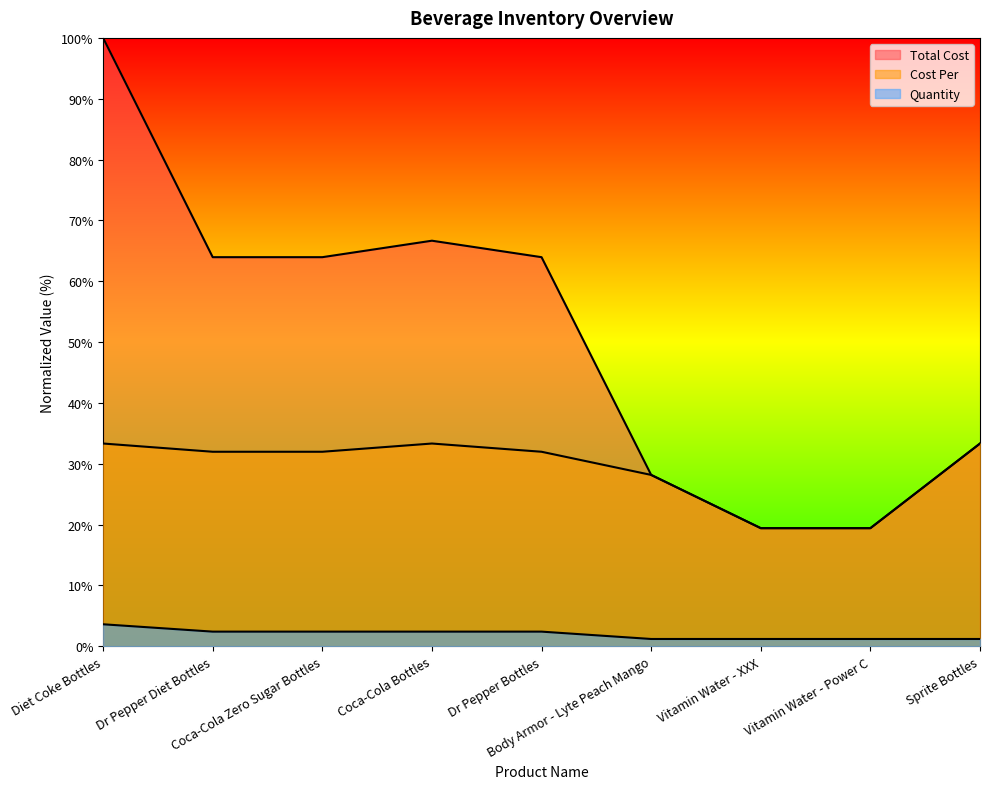

At which category is the sum across all series the highest?

Diet Coke Bottles